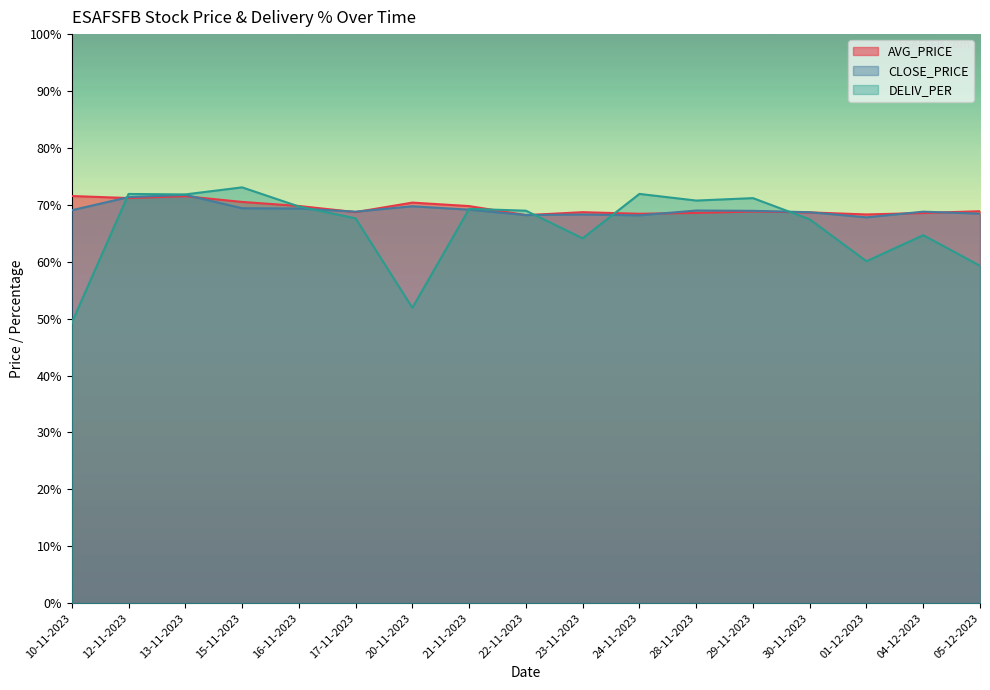

How many values in the CLOSE_PRICE series exceed 68?

16